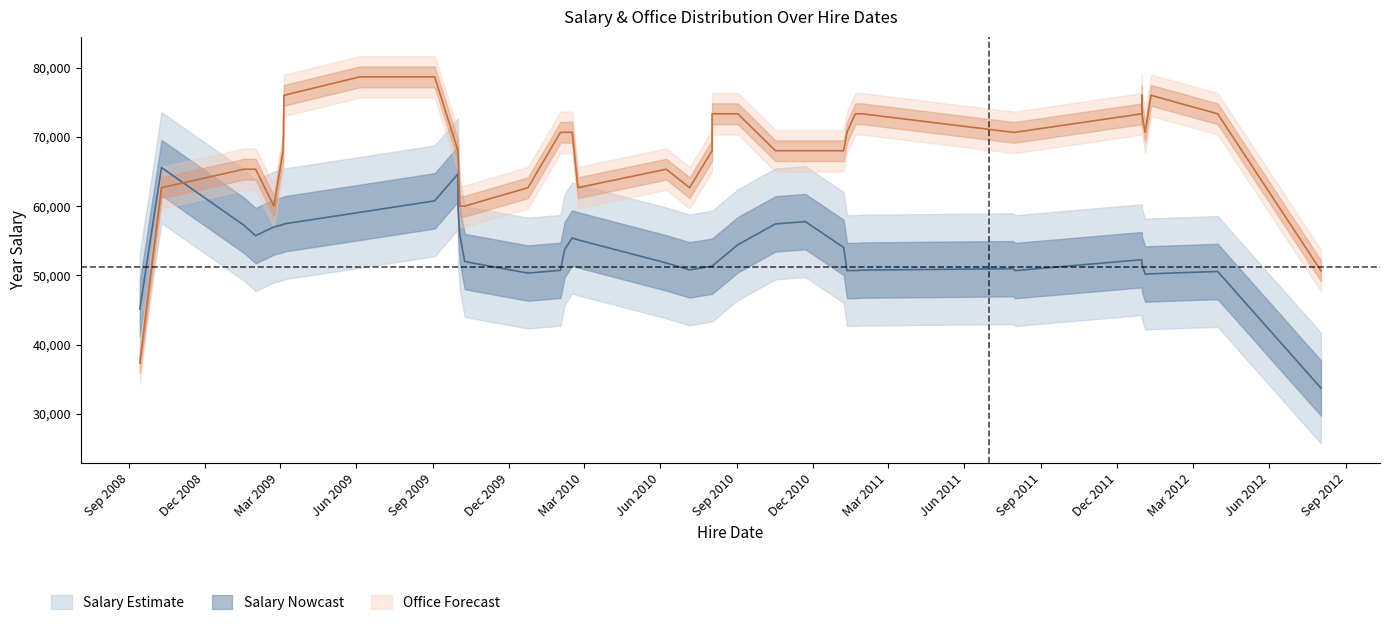

At how many categories does at least one series exceed 47897?

38